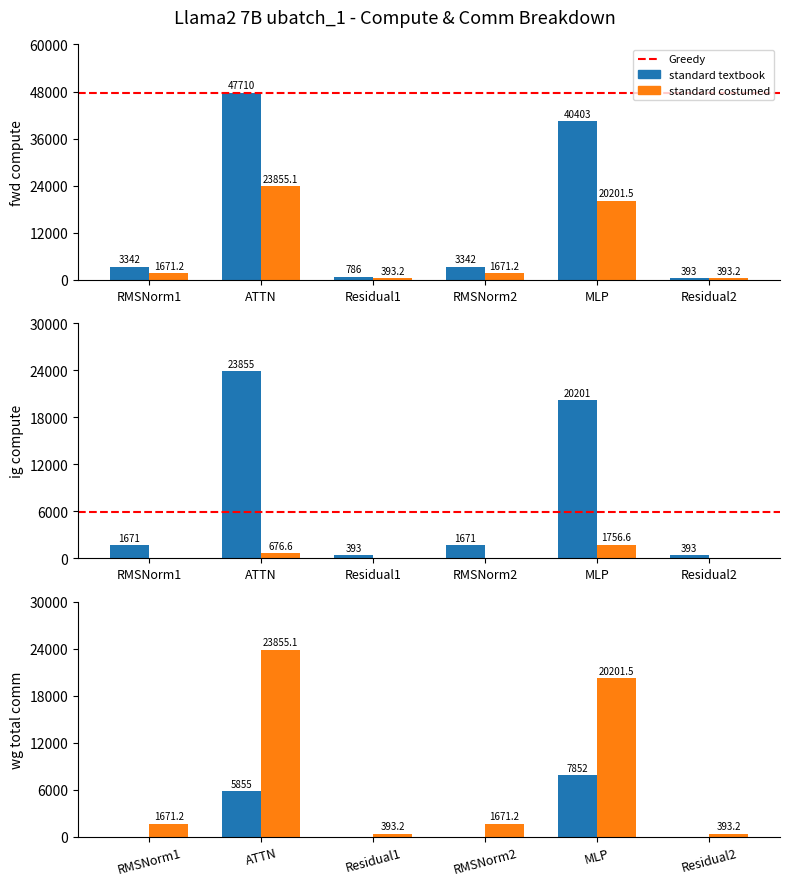

What is the label of the 1st bar from the left?

RMSNorm1